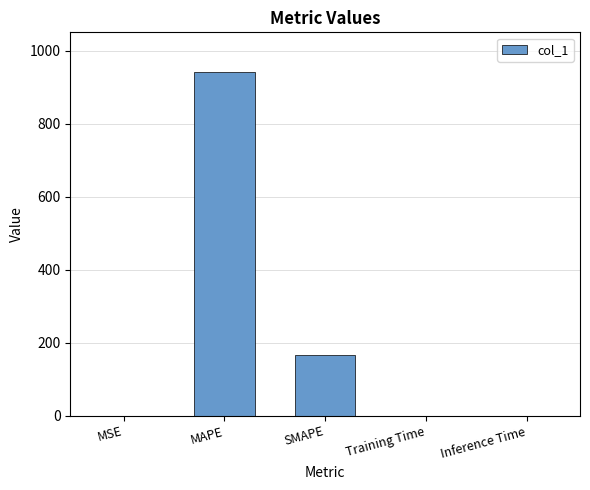

Read the value at SMAPE.

164.9